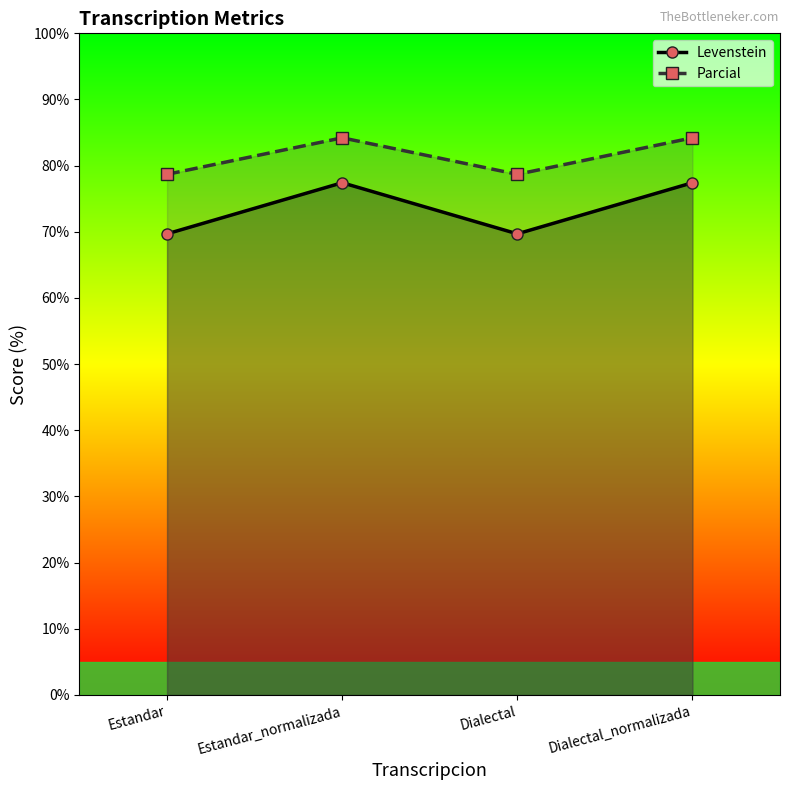

Where is Levenstein nearest to the value 73?

Estandar